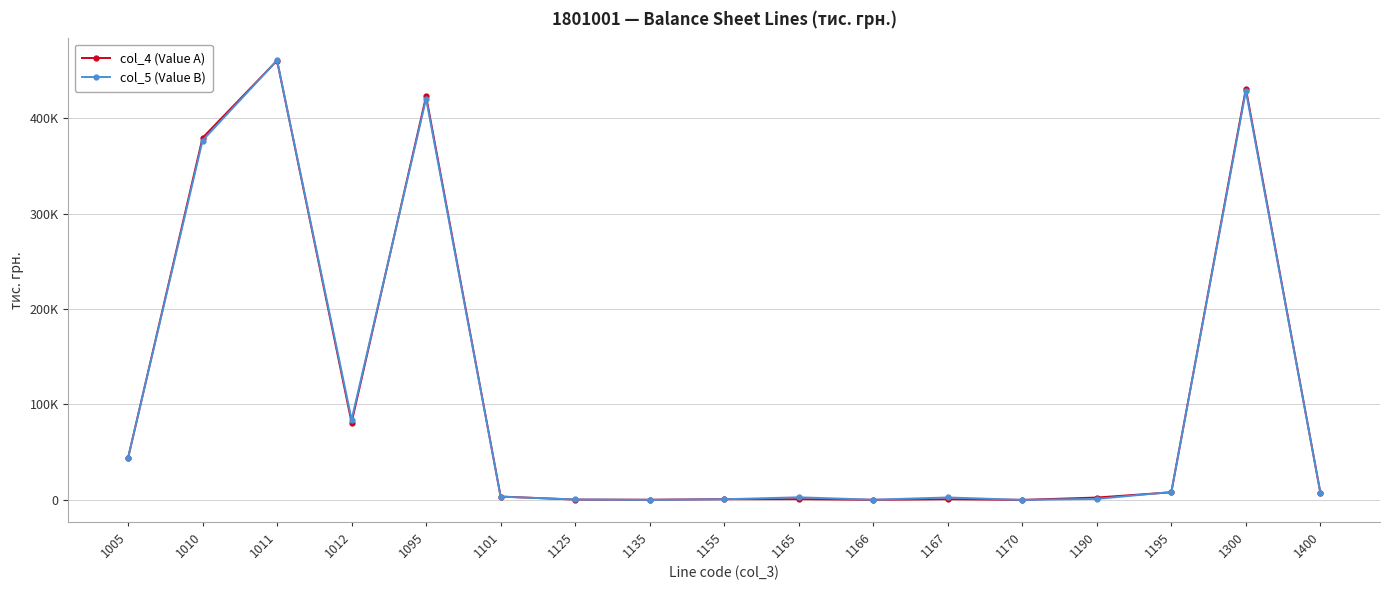

What are all the series names shown in the legend?

col_4 (Value A), col_5 (Value B)